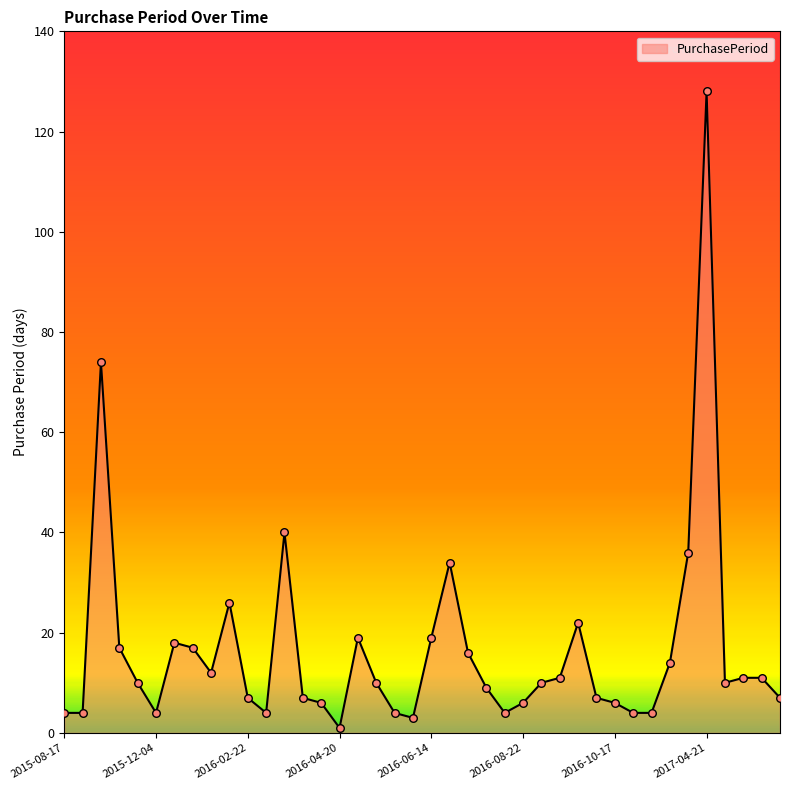

What is the greatest value displayed?

128